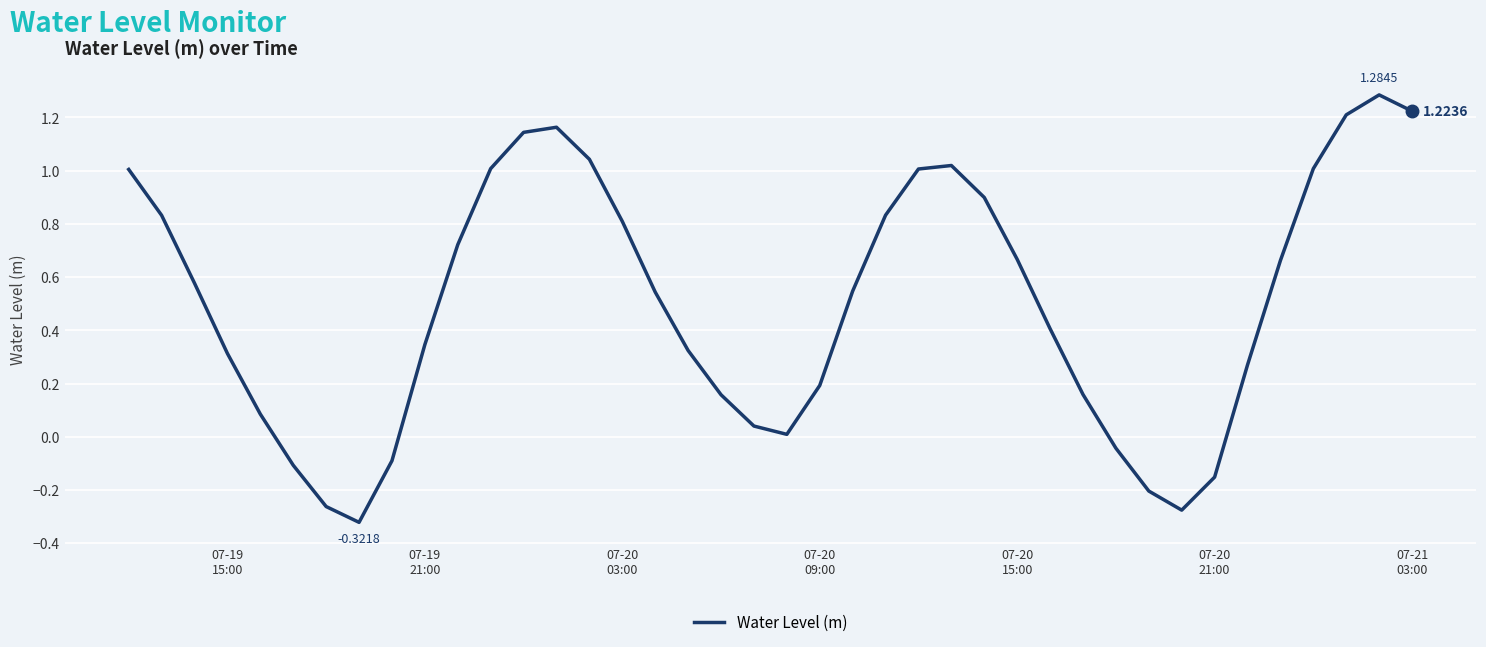

Reading right to left, extract all data points from this chart.

1.2	1.3	1.2	1.0	0.7	0.3	-0.2	-0.3	-0.2	-0.0	0.2	0.4	0.7	0.9	1.0	1.0	0.8	0.5	0.2	0.0	0.0	0.2	0.3	0.5	0.8	1.0	1.2	1.1	1.0	0.7	0.3	-0.1	-0.3	-0.3	-0.1	0.1	0.3	0.6	0.8	1.0